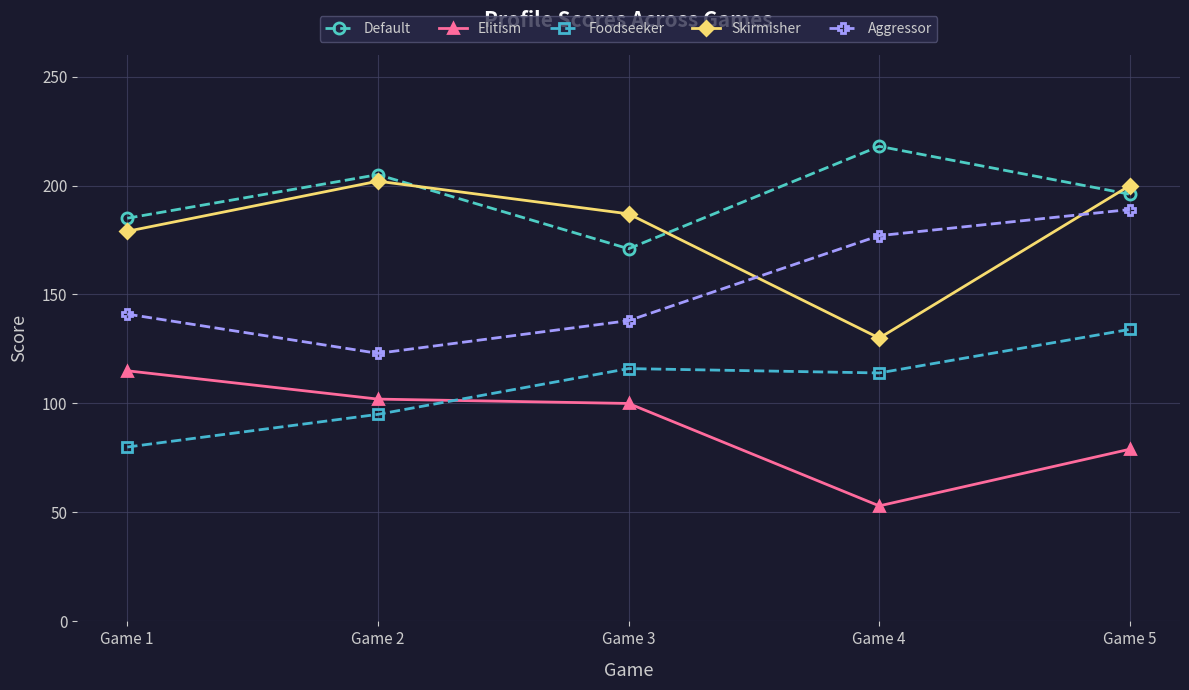

What are all the series names shown in the legend?

Default, Elitism, Foodseeker, Skirmisher, Aggressor